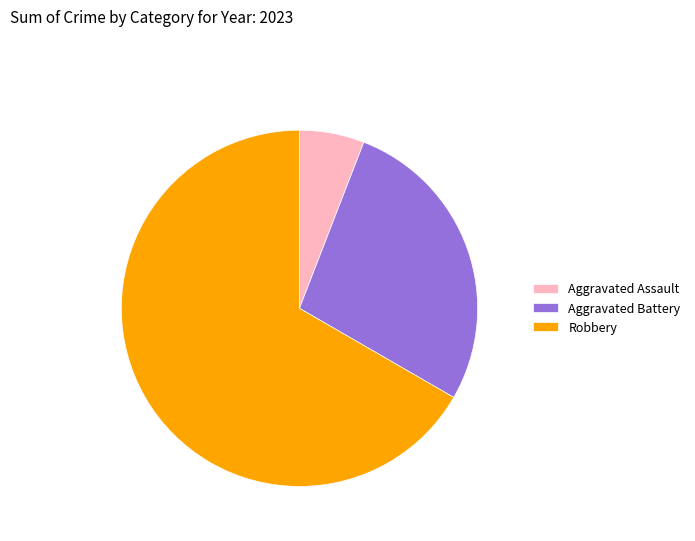

Combined, do Aggravated Assault and Aggravated Battery account for over 50%?

No